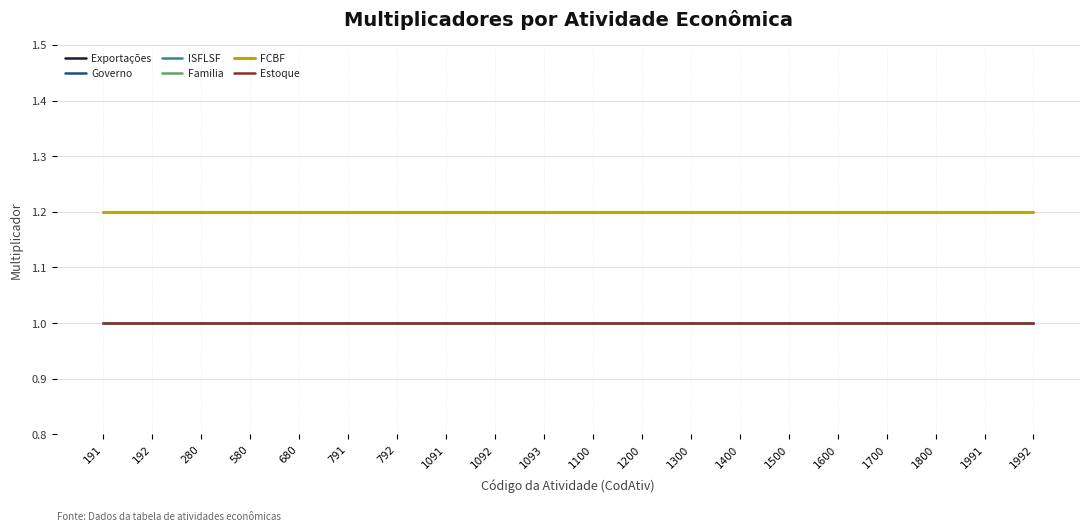

True or false: Estoque and Governo cross at least once.

False